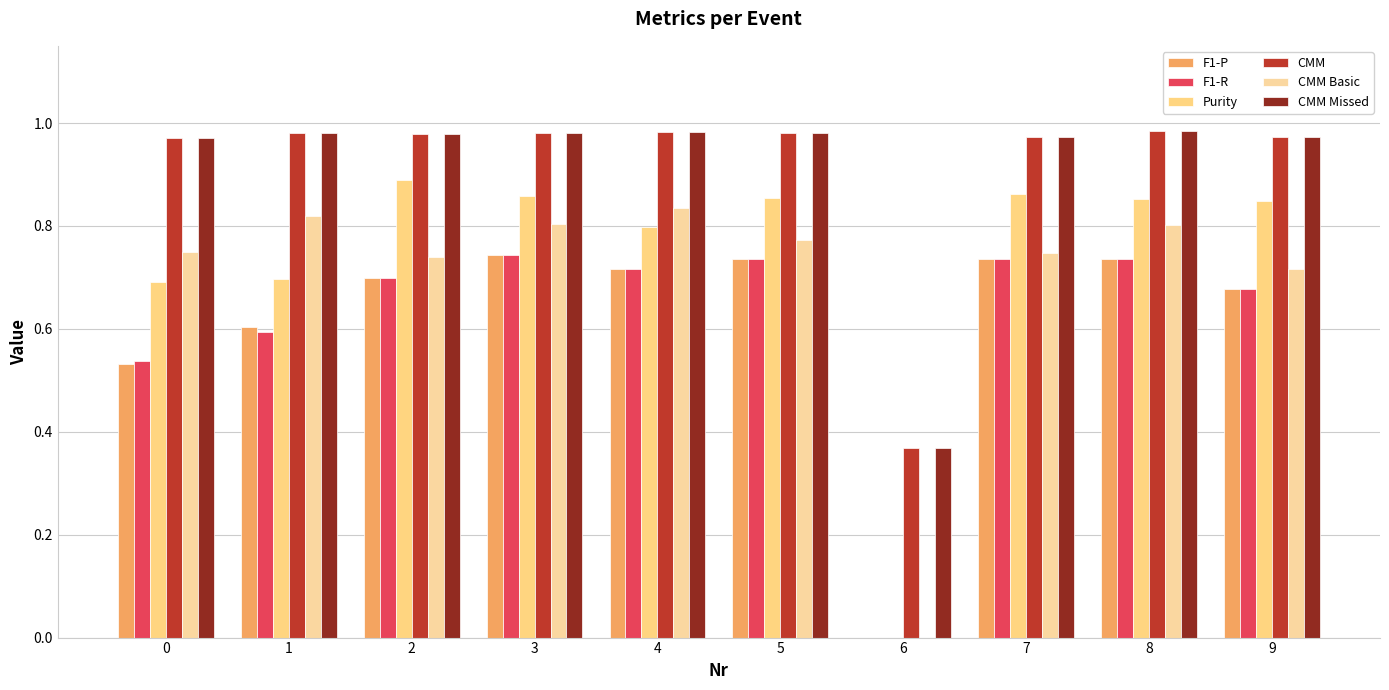

Count the Purity values in the range 0 to 1.

10